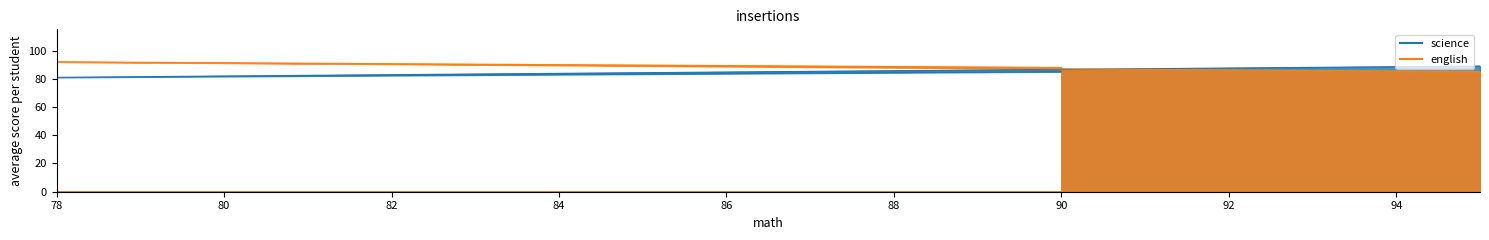

Where is science nearest to the value 85?

90